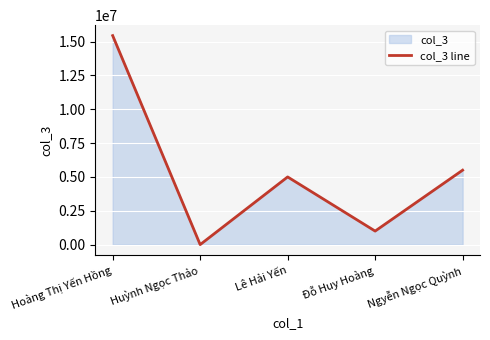

Count the number of data series in this chart.

1